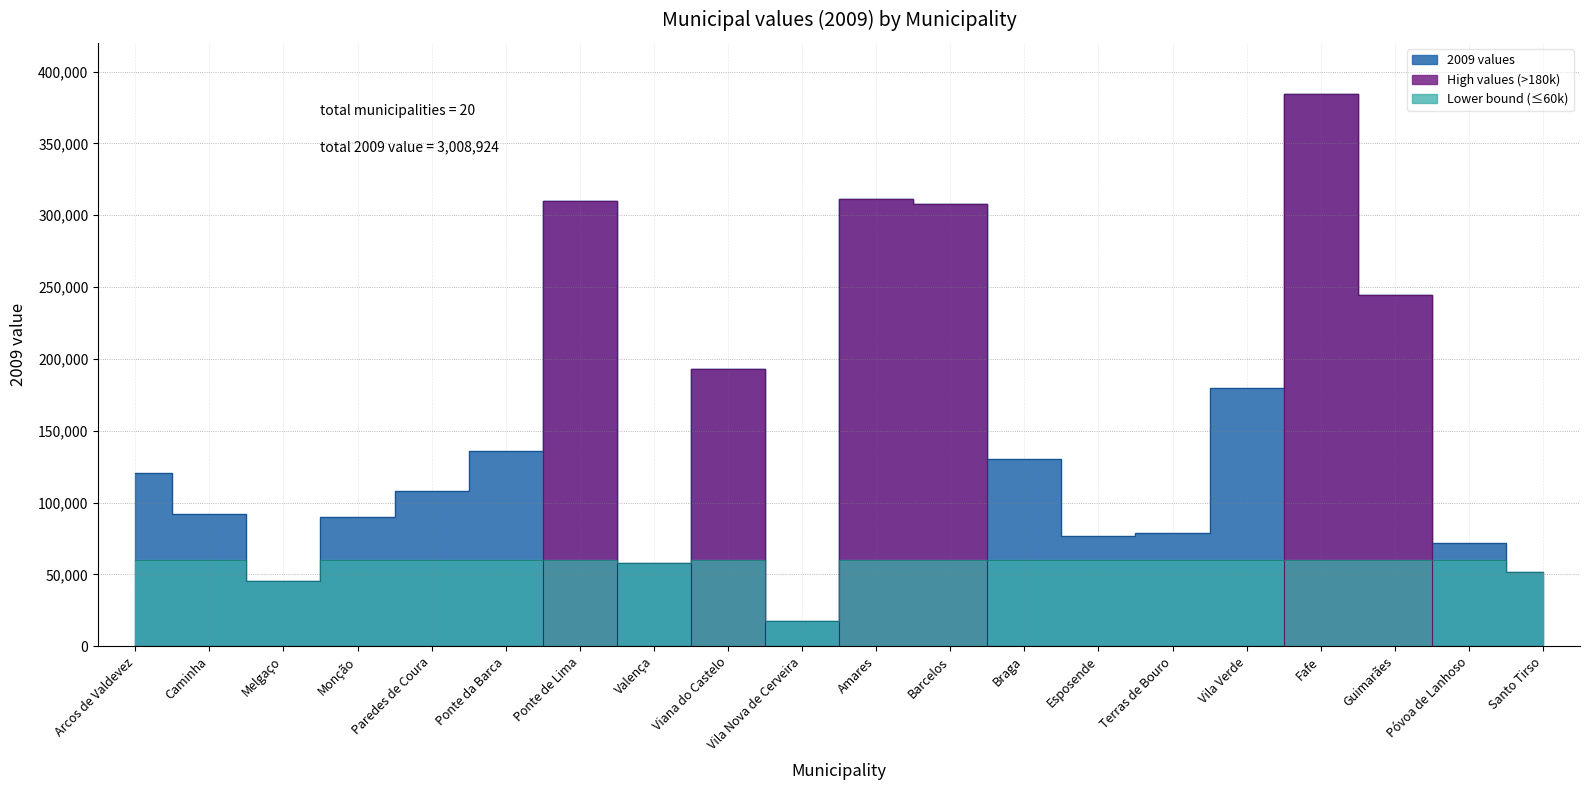

What value does the data have at Póvoa de Lanhoso?

71834